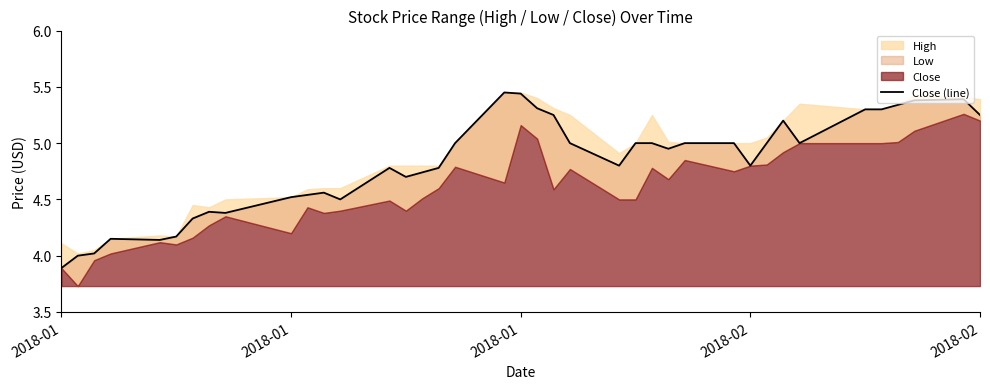

What is the average value?

4.8